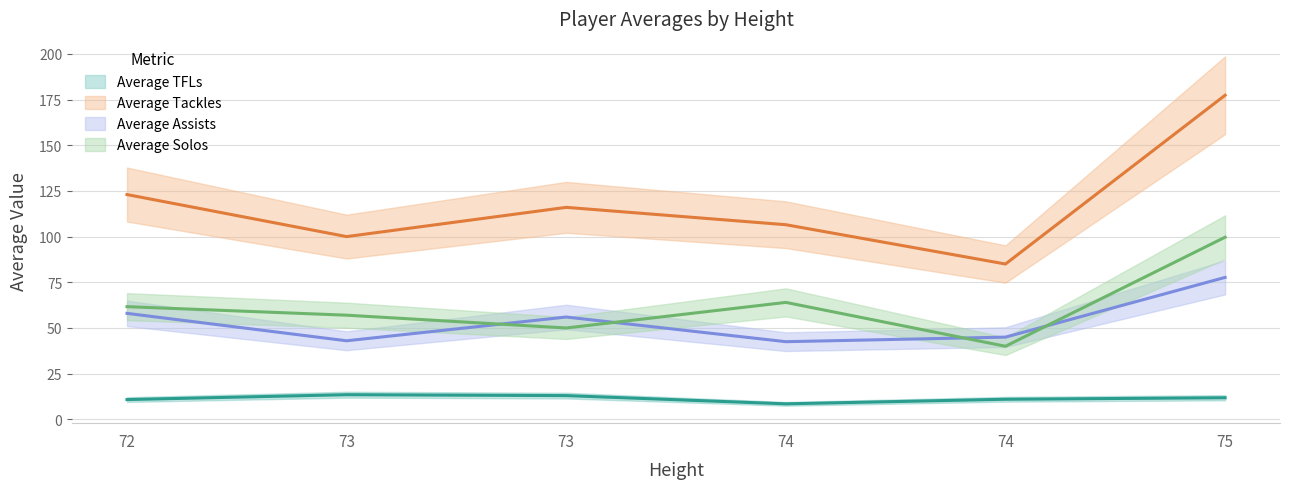

How many lines are shown in the chart?

4